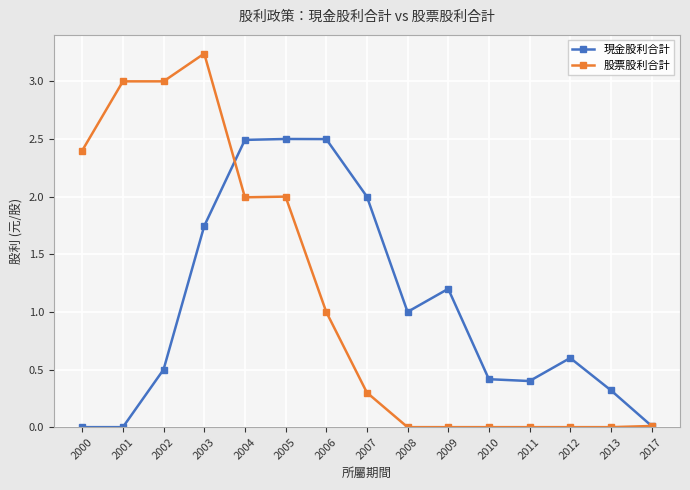

Count the number of data series in this chart.

2